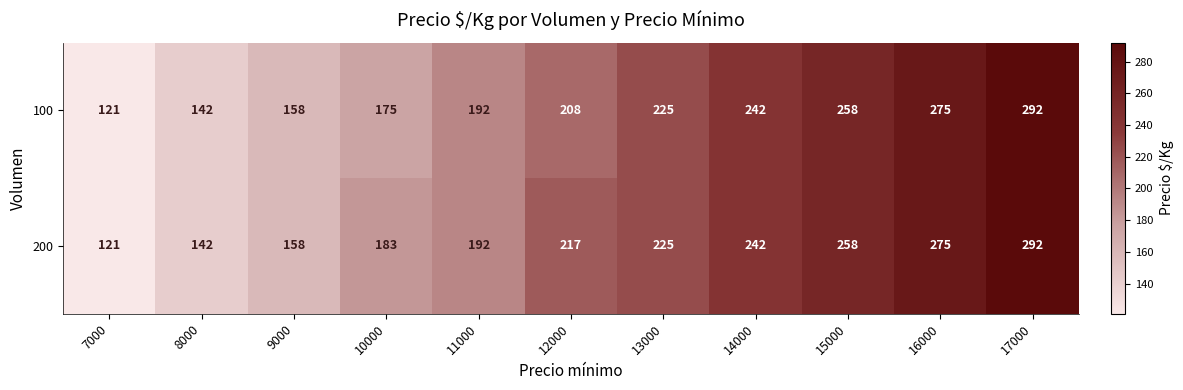

At how many categories does at least one series exceed 215?

6